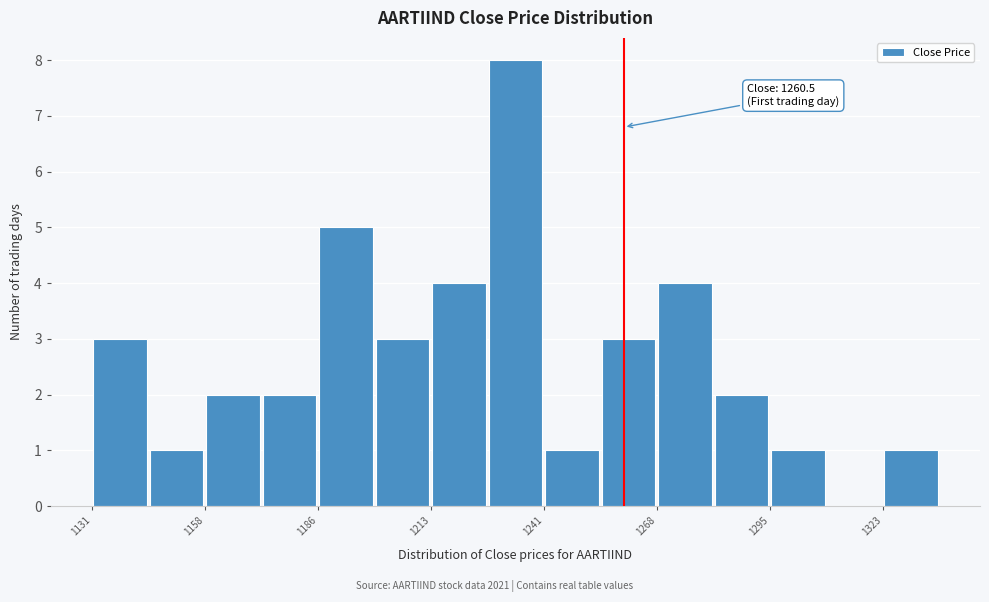

Around what value on the x-axis is the tallest bar? Give the approximate position of its centre, as read against the axis.

1235